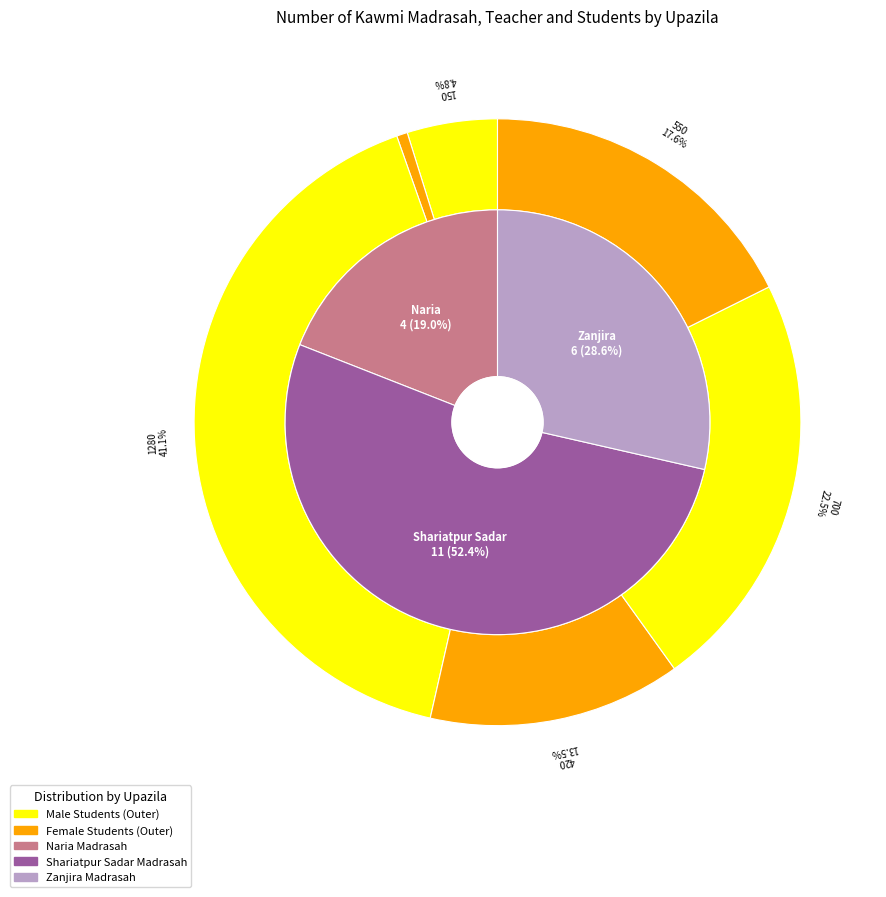

Which slice is the smallest?

Naria